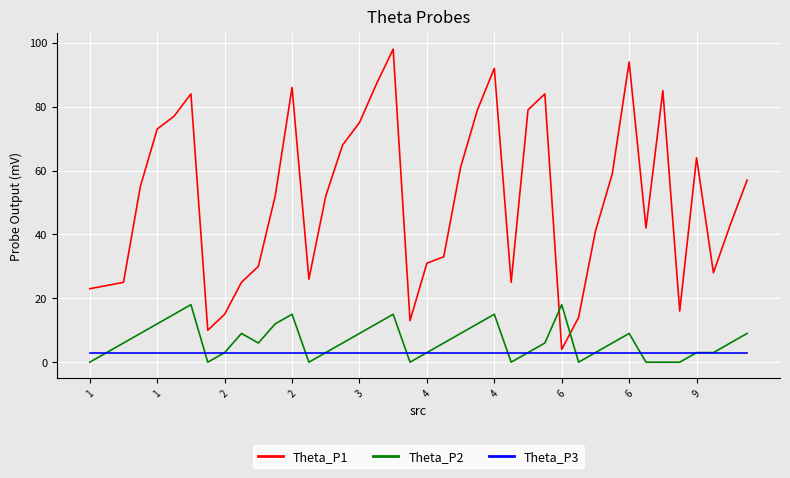

At how many categories does at least one series exceed 82?

8